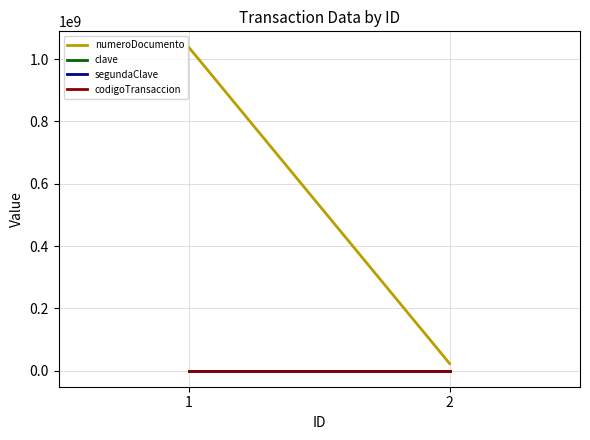

List the labels in order of codigoTransaccion value, largest first.

1, 2